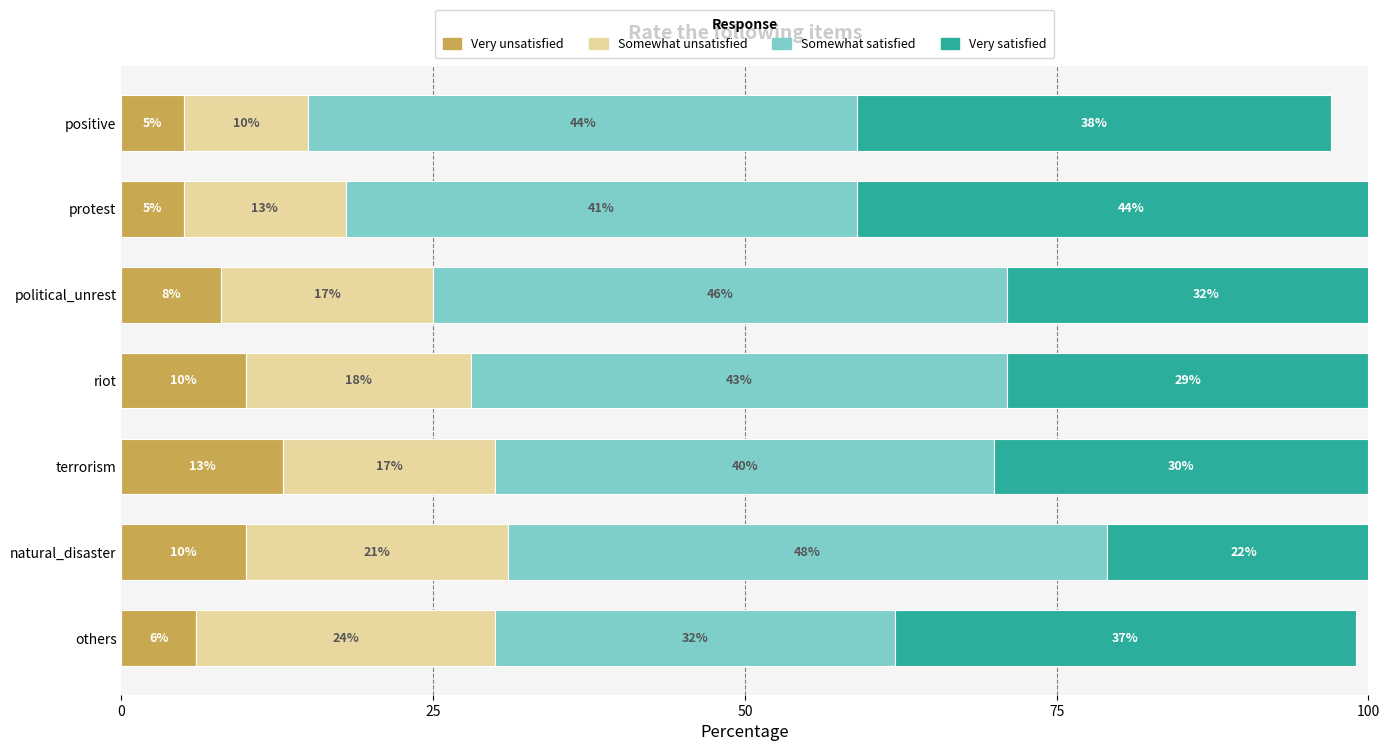

What are all the series names shown in the legend?

Very unsatisfied, Somewhat unsatisfied, Somewhat satisfied, Very satisfied